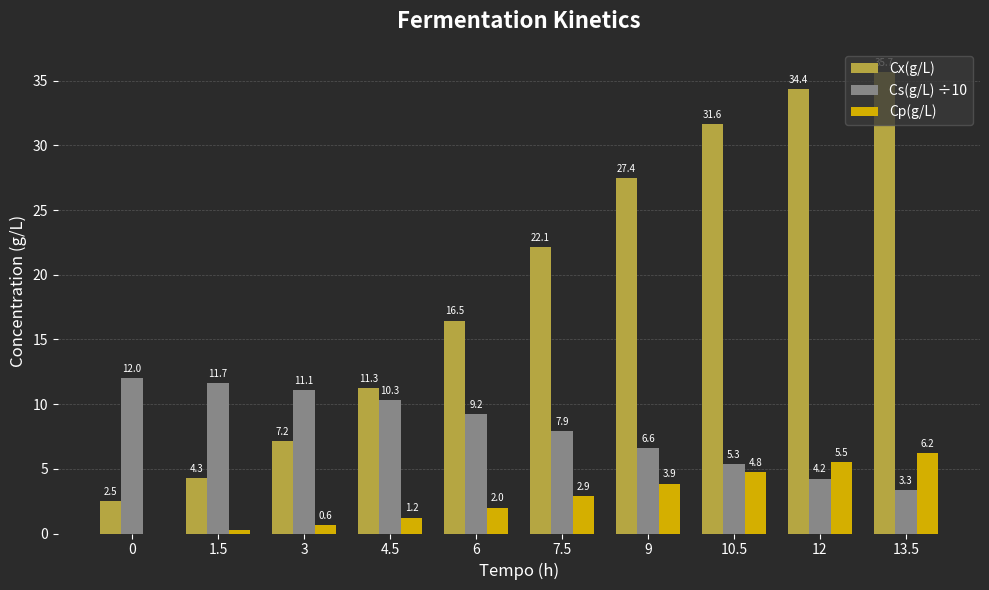

What is the approximate value of Cs(g/L) ÷10 at 13.5?

3.3